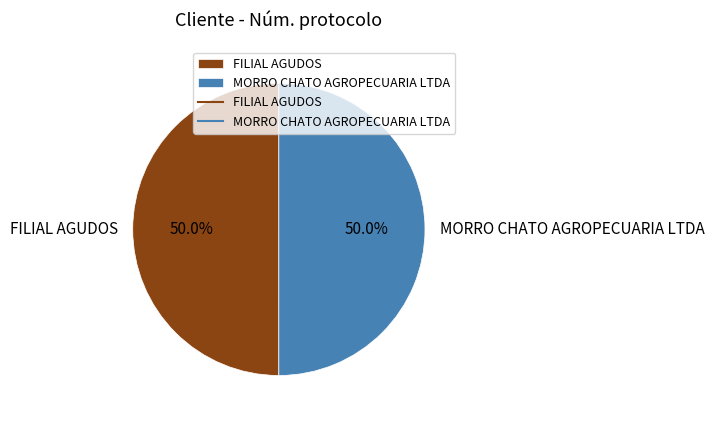

Count the number of slices in the pie.

2